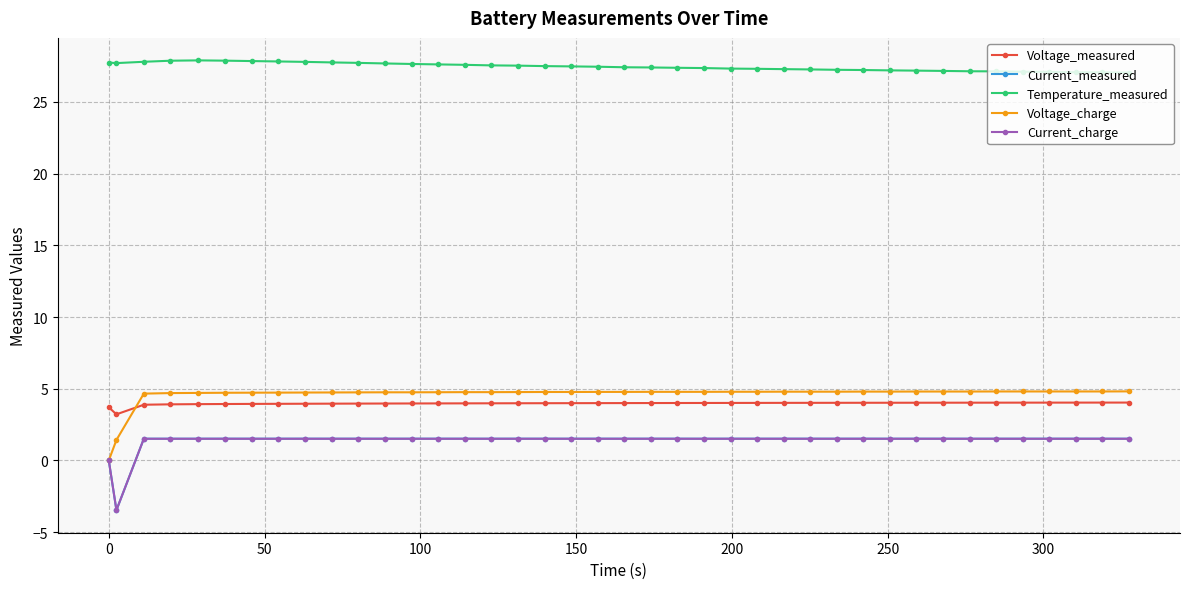

What is the lowest value of the Voltage_measured series?

3.2